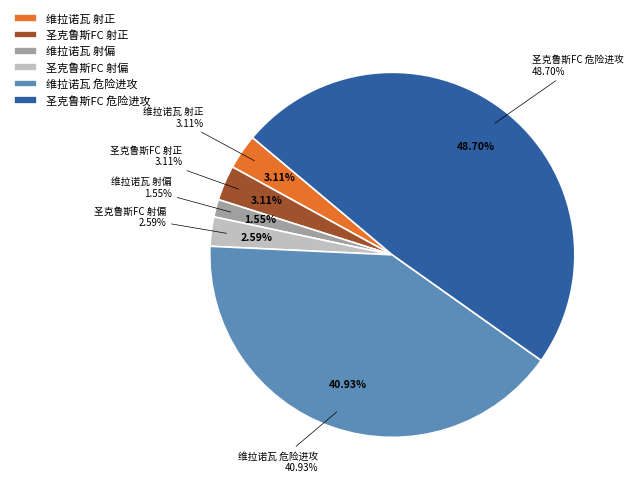

Which category has the biggest portion of the pie?

圣克鲁斯FC